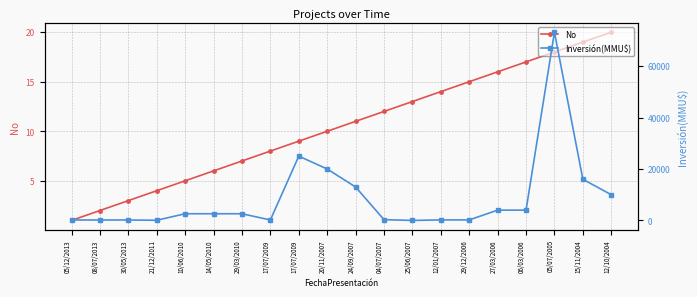

Where is No nearest to the value 10?

20/11/2007